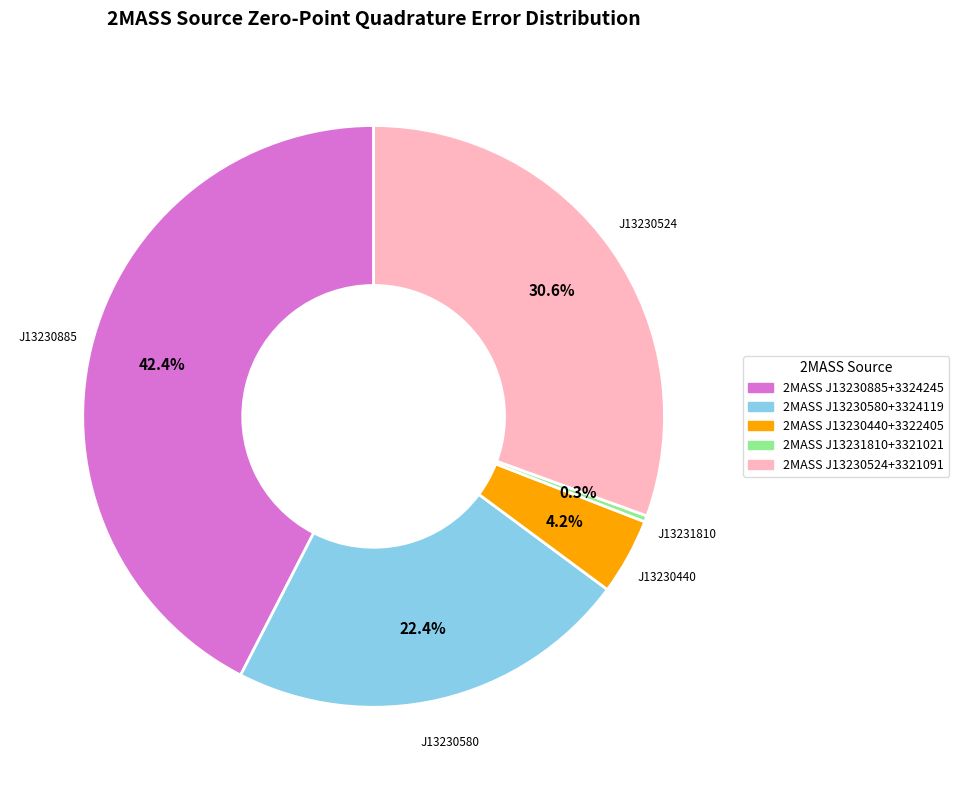

To the nearest percent, what is the difference between the largest and smallest slice percentages?

42%